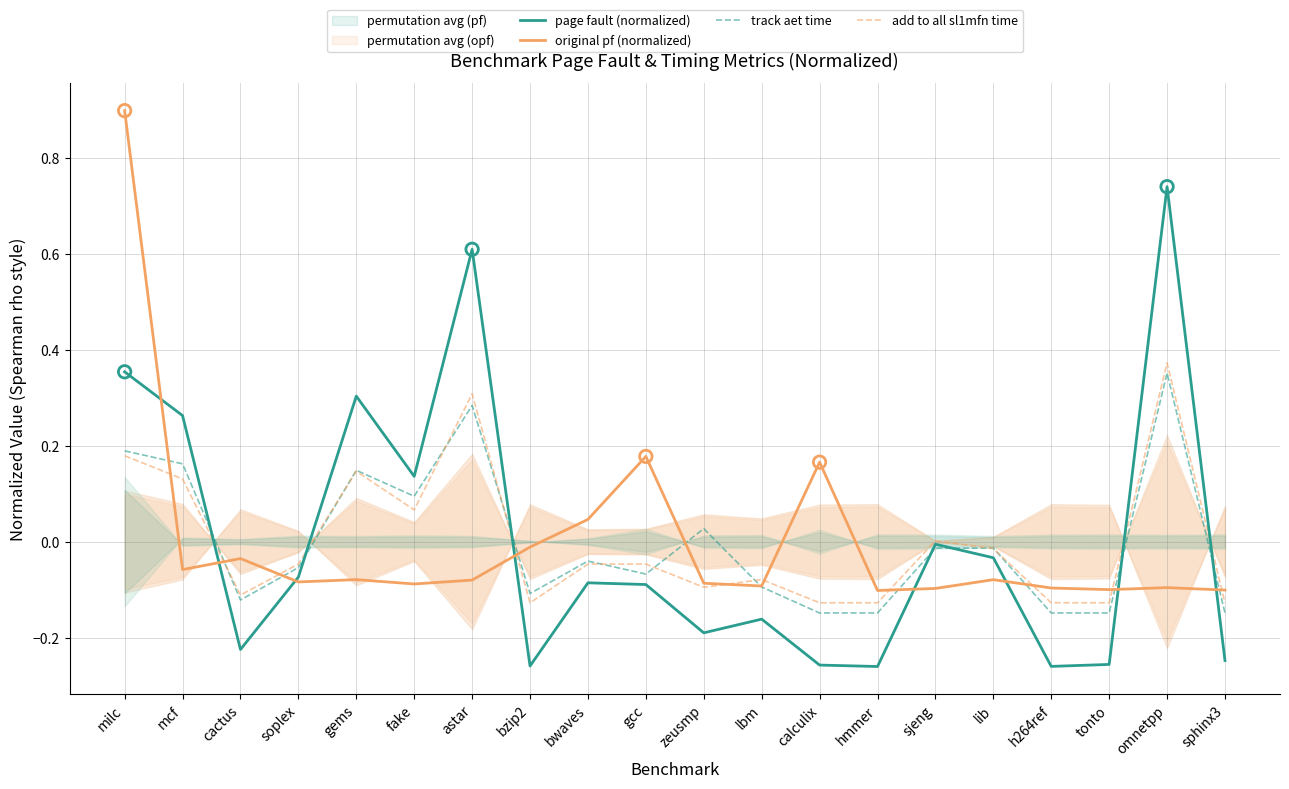

What is the total value across all series at bwaves?

-0.1